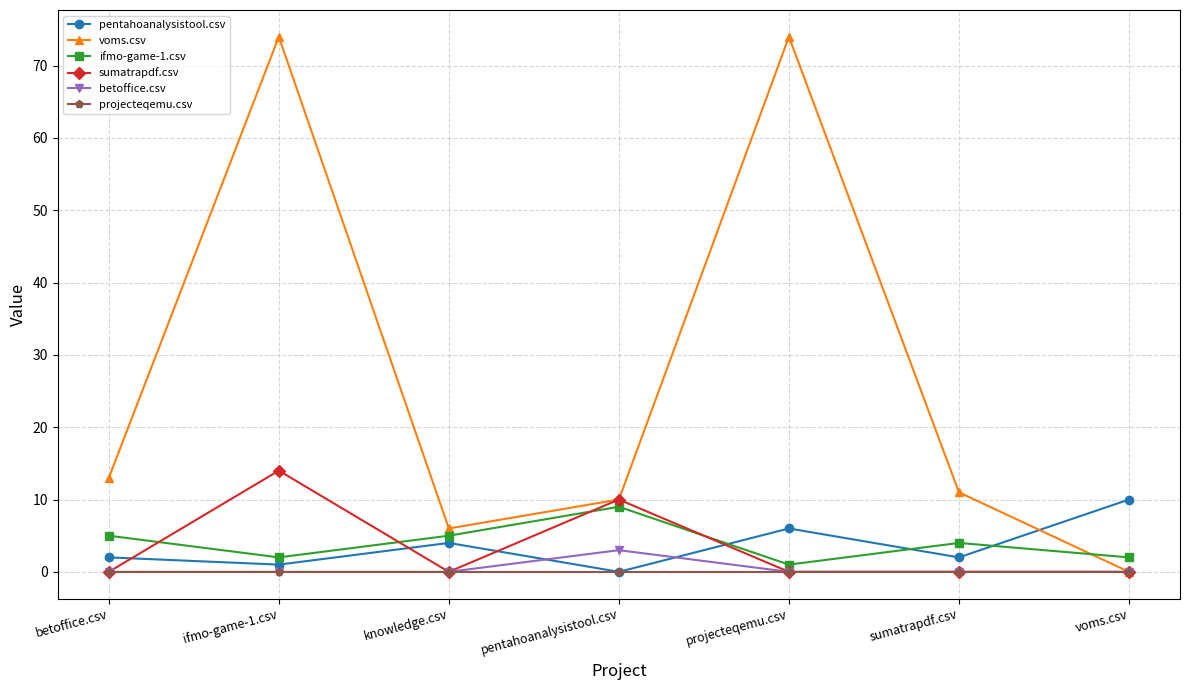

What is the highest value of the pentahoanalysistool.csv series?

10